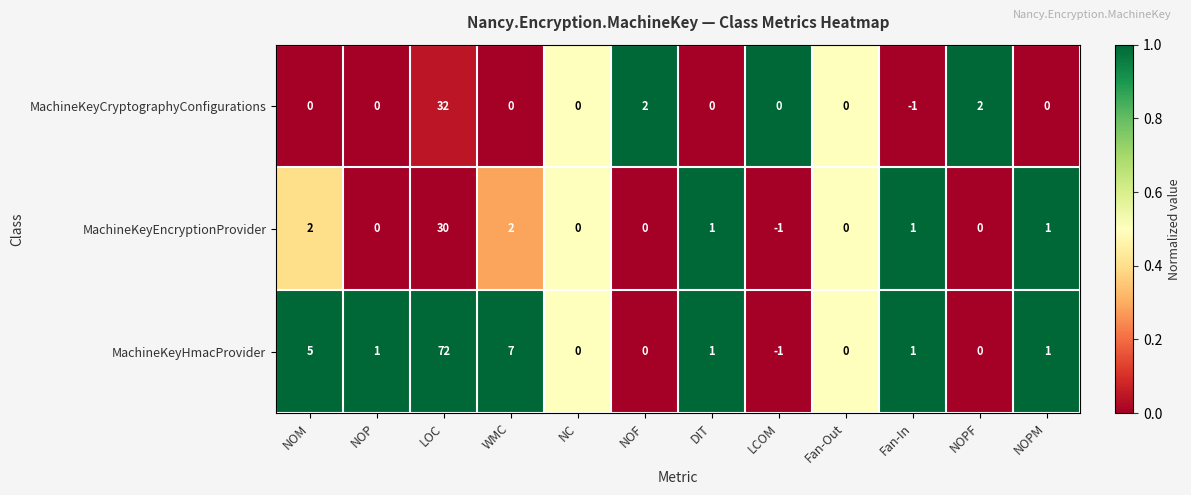

Which series has the largest range (max minus min)?

MachineKeyHmacProvider